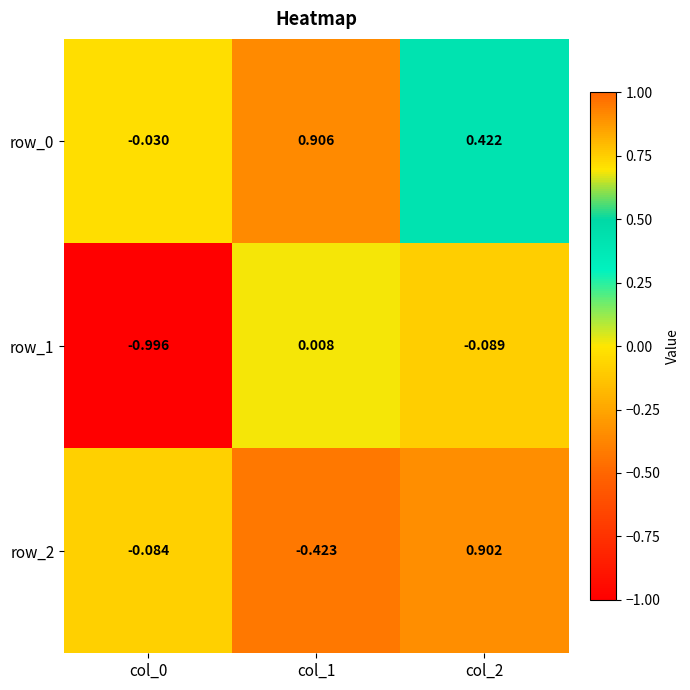

Is the value of row_1 at col_1 greater than the value of row_0 at col_2?

No